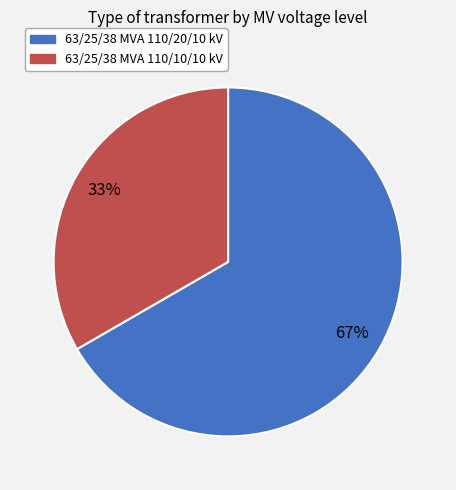

Which category has the smallest portion of the pie?

63/25/38 MVA 110/10/10 kV